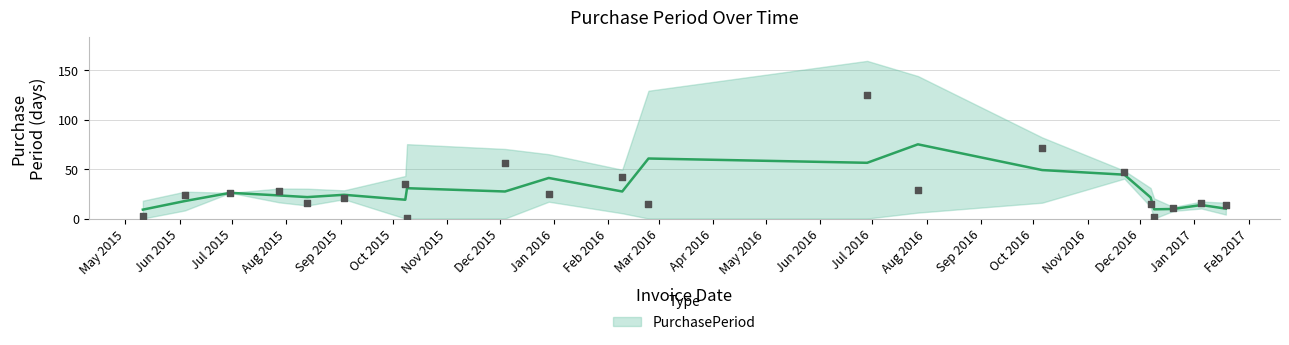

What is the ratio of the value at 2015-09-03 to the value at 2015-06-04?

0.9